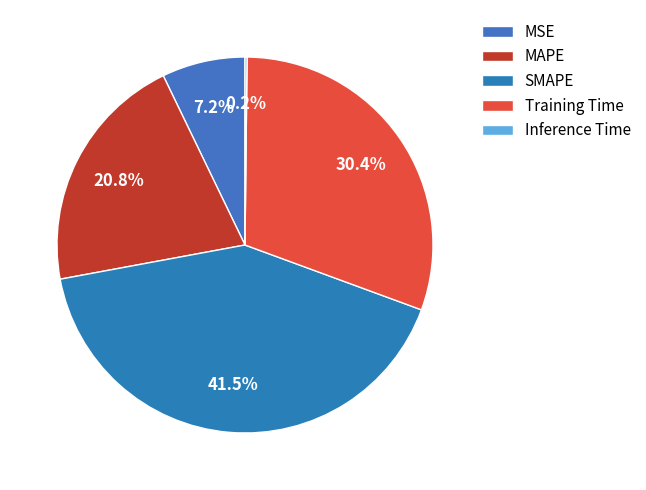

What portion of the pie excludes Inference Time?

99.8%